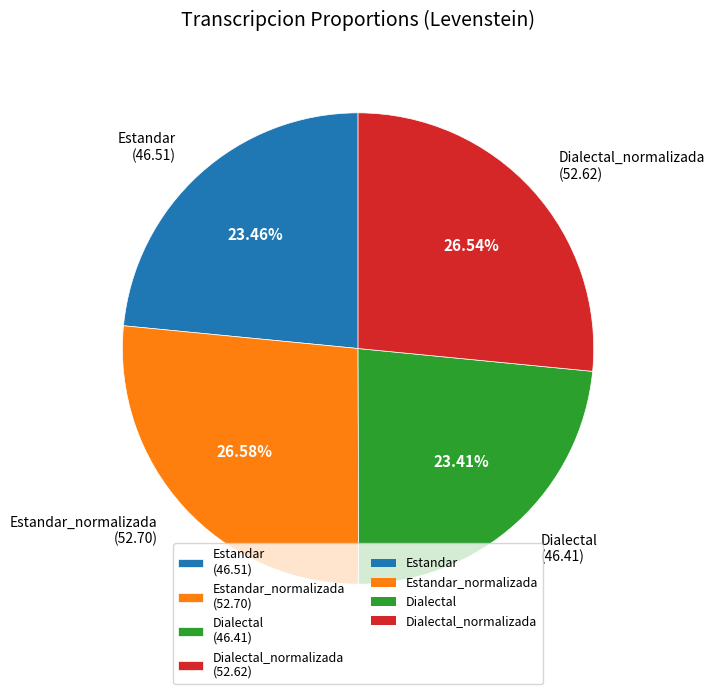

Approximately how many times larger is the value at Dialectal_normalizada (52.62) compared to Estandar (46.51)?

1.1